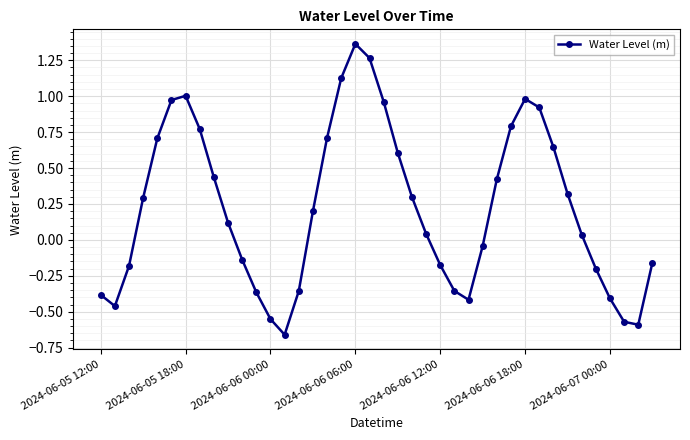

How many points are higher than both their immediate neighbors (excluding endpoints)?

3